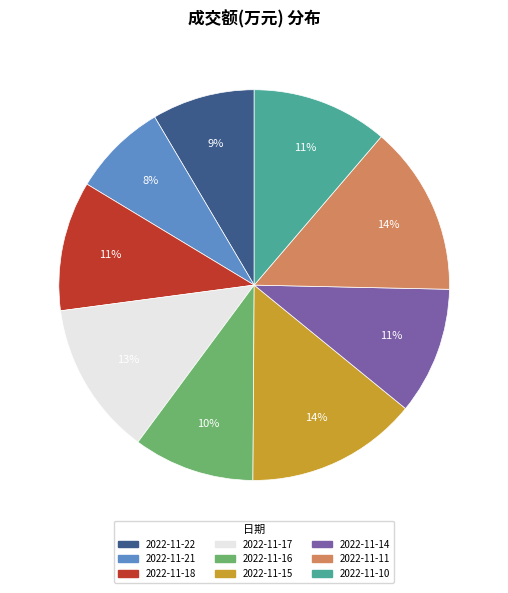

Do 2022-11-18 and 2022-11-22 together represent more than half of the pie?

No